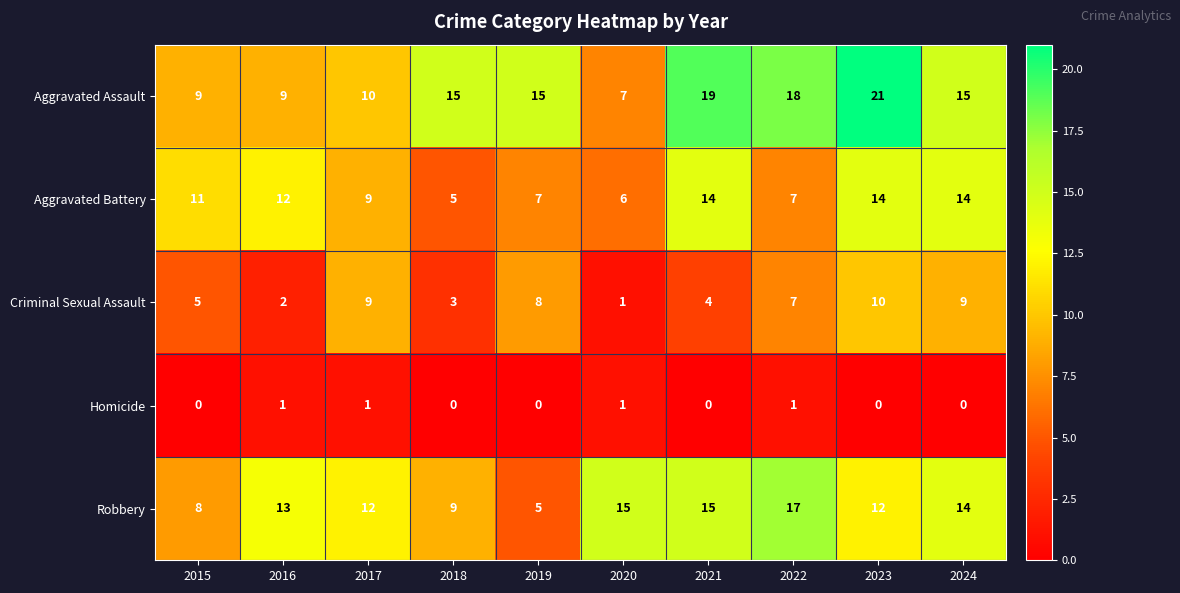

The Aggravated Battery series shows 14 at 2023. True or false?

True